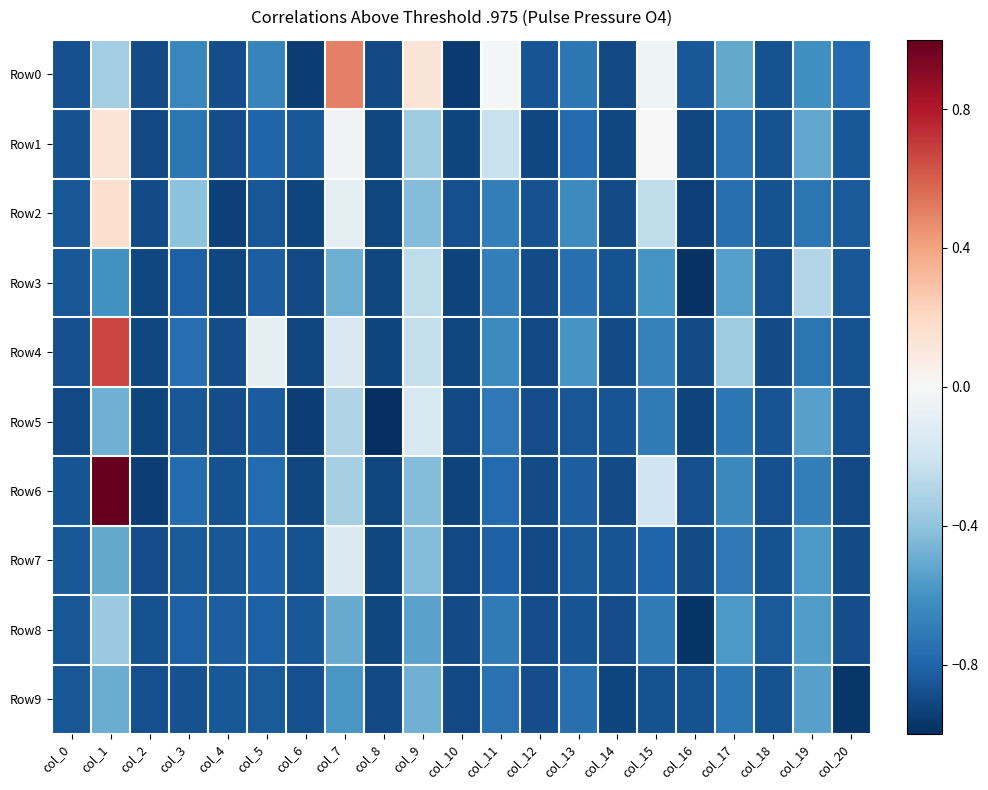

Reading right to left, extract all data points from this chart.

Row0: col_20=-0.8	col_19=-0.6	col_18=-0.9	col_17=-0.5	col_16=-0.9	col_15=-0.0	col_14=-0.9	col_13=-0.7	col_12=-0.9	col_11=-0.0	col_10=-1.0	col_9=0.1	col_8=-0.9	col_7=0.5	col_6=-1.0	col_5=-0.7	col_4=-0.9	col_3=-0.6	col_2=-0.9	col_1=-0.3	col_0=-0.9
Row1: col_20=-0.8	col_19=-0.5	col_18=-0.9	col_17=-0.7	col_16=-0.9	col_15=-0.0	col_14=-0.9	col_13=-0.8	col_12=-0.9	col_11=-0.2	col_10=-0.9	col_9=-0.4	col_8=-0.9	col_7=-0.0	col_6=-0.8	col_5=-0.8	col_4=-0.9	col_3=-0.7	col_2=-0.9	col_1=0.1	col_0=-0.9
Row2: col_20=-0.8	col_19=-0.7	col_18=-0.9	col_17=-0.8	col_16=-0.9	col_15=-0.3	col_14=-0.9	col_13=-0.6	col_12=-0.9	col_11=-0.7	col_10=-0.9	col_9=-0.4	col_8=-0.9	col_7=-0.1	col_6=-0.9	col_5=-0.9	col_4=-0.9	col_3=-0.4	col_2=-0.9	col_1=0.2	col_0=-0.9
Row3: col_20=-0.9	col_19=-0.3	col_18=-0.9	col_17=-0.5	col_16=-1.0	col_15=-0.6	col_14=-0.9	col_13=-0.8	col_12=-0.9	col_11=-0.7	col_10=-0.9	col_9=-0.3	col_8=-0.9	col_7=-0.5	col_6=-0.9	col_5=-0.8	col_4=-0.9	col_3=-0.8	col_2=-0.9	col_1=-0.6	col_0=-0.9
Row4: col_20=-0.9	col_19=-0.7	col_18=-0.9	col_17=-0.4	col_16=-0.9	col_15=-0.7	col_14=-0.9	col_13=-0.6	col_12=-0.9	col_11=-0.6	col_10=-0.9	col_9=-0.2	col_8=-0.9	col_7=-0.2	col_6=-0.9	col_5=-0.1	col_4=-0.9	col_3=-0.8	col_2=-0.9	col_1=0.7	col_0=-0.9
Row5: col_20=-0.9	col_19=-0.5	col_18=-0.9	col_17=-0.7	col_16=-0.9	col_15=-0.7	col_14=-0.9	col_13=-0.9	col_12=-0.9	col_11=-0.7	col_10=-0.9	col_9=-0.2	col_8=-1.0	col_7=-0.3	col_6=-0.9	col_5=-0.8	col_4=-0.9	col_3=-0.9	col_2=-0.9	col_1=-0.5	col_0=-0.9
Row6: col_20=-0.9	col_19=-0.7	col_18=-0.9	col_17=-0.6	col_16=-0.9	col_15=-0.2	col_14=-0.9	col_13=-0.8	col_12=-0.9	col_11=-0.8	col_10=-0.9	col_9=-0.4	col_8=-0.9	col_7=-0.3	col_6=-0.9	col_5=-0.8	col_4=-0.9	col_3=-0.8	col_2=-0.9	col_1=1.0	col_0=-0.9
Row7: col_20=-0.9	col_19=-0.6	col_18=-0.9	col_17=-0.7	col_16=-0.9	col_15=-0.8	col_14=-0.9	col_13=-0.8	col_12=-0.9	col_11=-0.8	col_10=-0.9	col_9=-0.4	col_8=-0.9	col_7=-0.1	col_6=-0.9	col_5=-0.8	col_4=-0.9	col_3=-0.8	col_2=-0.9	col_1=-0.5	col_0=-0.9
Row8: col_20=-0.9	col_19=-0.6	col_18=-0.8	col_17=-0.6	col_16=-1.0	col_15=-0.7	col_14=-0.9	col_13=-0.9	col_12=-0.9	col_11=-0.7	col_10=-0.9	col_9=-0.5	col_8=-0.9	col_7=-0.5	col_6=-0.8	col_5=-0.8	col_4=-0.8	col_3=-0.8	col_2=-0.9	col_1=-0.4	col_0=-0.9
Row9: col_20=-1.0	col_19=-0.5	col_18=-0.9	col_17=-0.7	col_16=-0.9	col_15=-0.9	col_14=-0.9	col_13=-0.8	col_12=-0.9	col_11=-0.7	col_10=-0.9	col_9=-0.5	col_8=-0.9	col_7=-0.6	col_6=-0.9	col_5=-0.8	col_4=-0.8	col_3=-0.9	col_2=-0.9	col_1=-0.5	col_0=-0.9